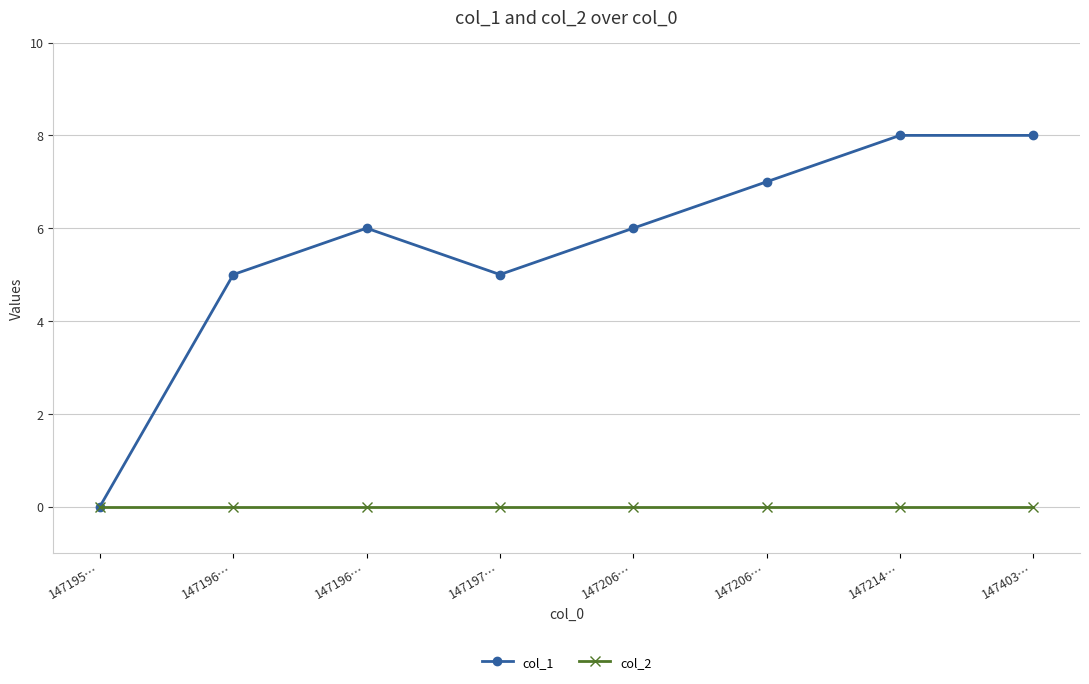

Count the number of categories in the chart.

8